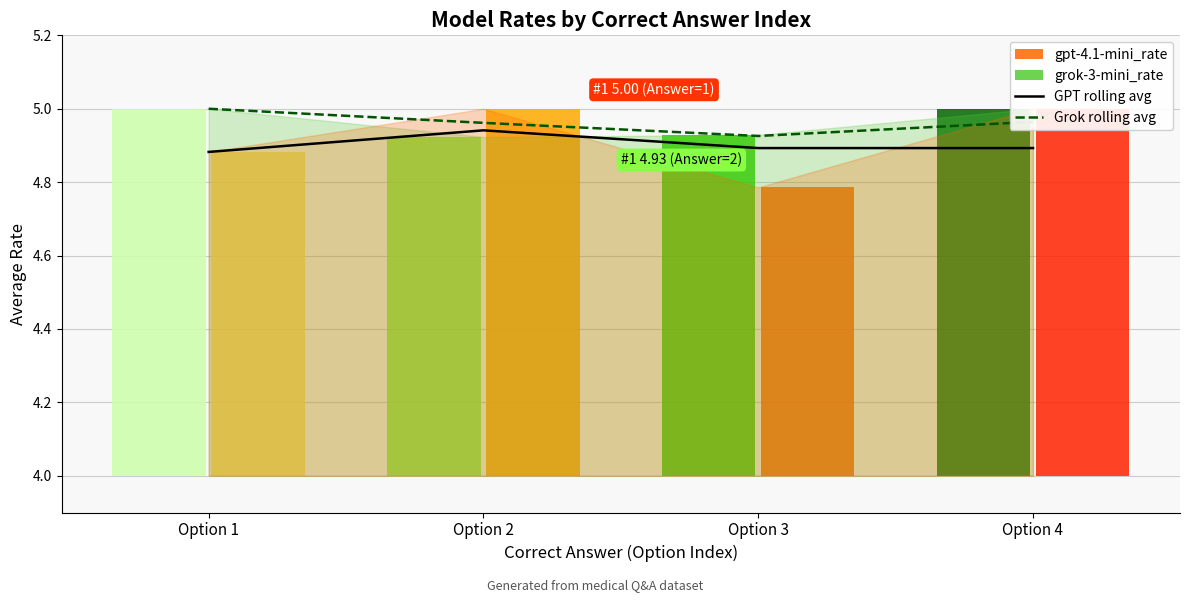

Are the bars grouped side by side (vs. stacked)?

Yes